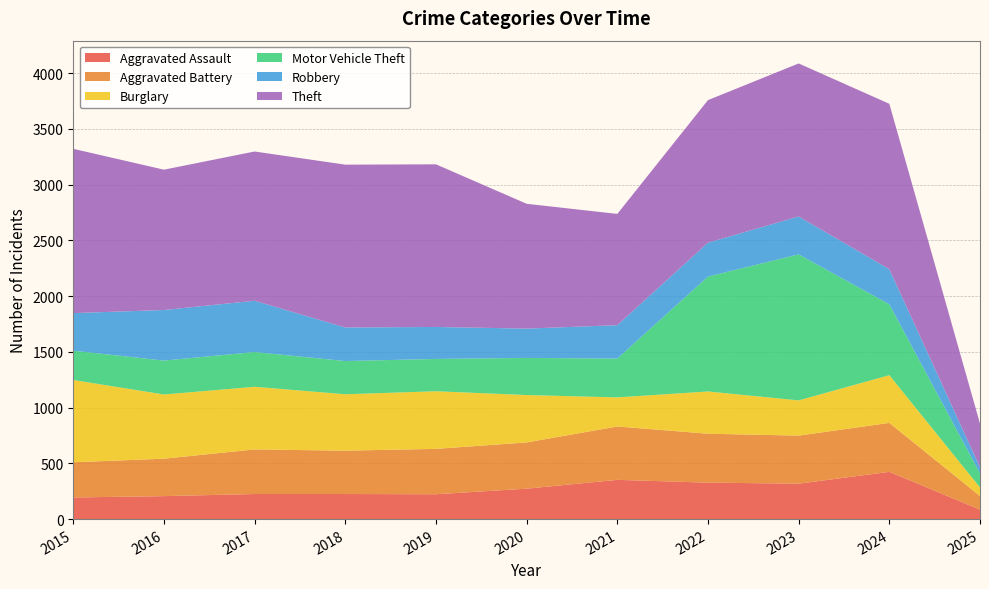

Reading right to left, transcribe all the data shown in this chart.

Aggravated Assault: 85	424	318	327	352	273	223	225	225	206	194
Aggravated Battery: 122	439	431	439	479	415	407	389	400	336	316
Burglary: 77	428	316	379	261	425	517	506	562	576	738
Motor Vehicle Theft: 125	636	1310	1031	348	333	290	298	312	304	263
Robbery: 56	315	340	304	300	263	287	301	460	454	337
Theft: 392	1484	1373	1279	998	1120	1459	1461	1339	1259	1474